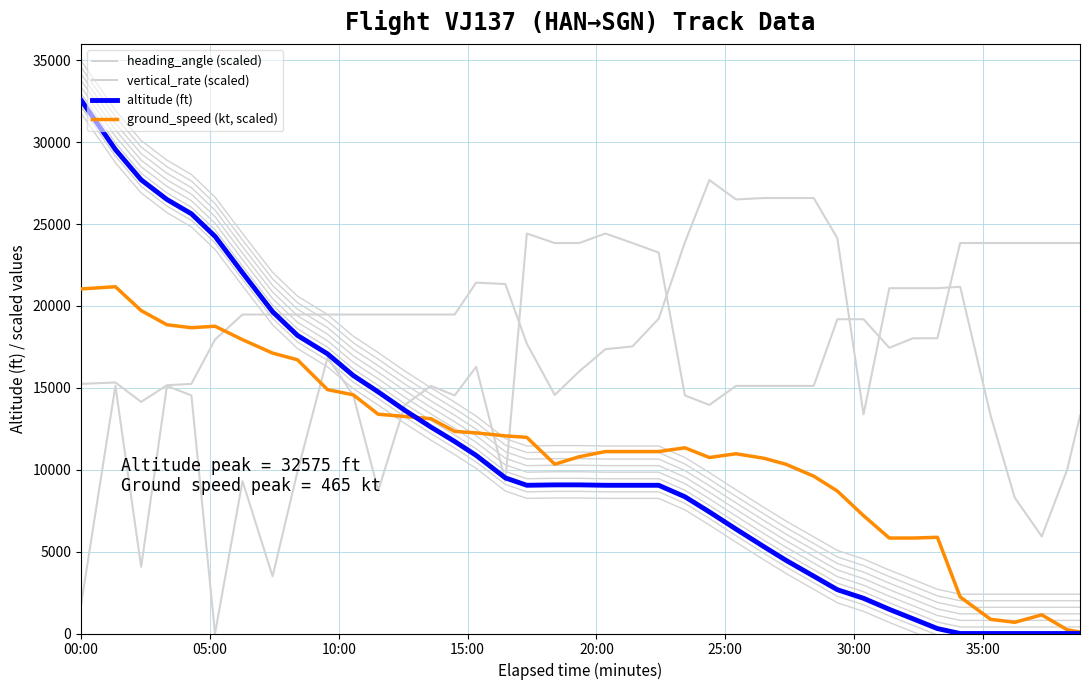

How many values in the ground_speed series are below 244?

18